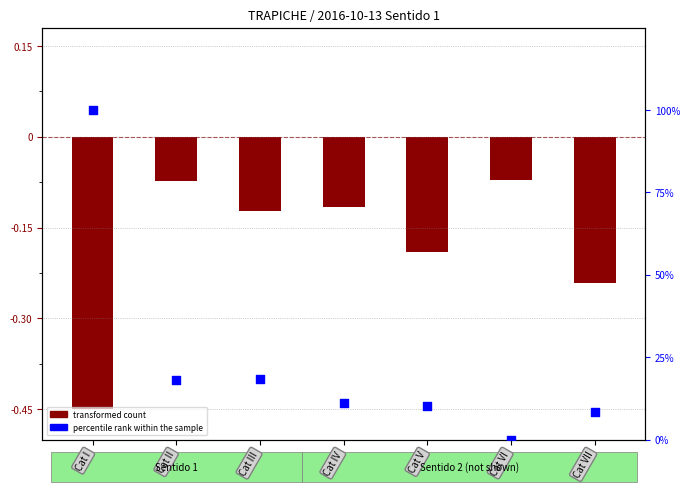

What is the total value across all series at Cat V?

10.0